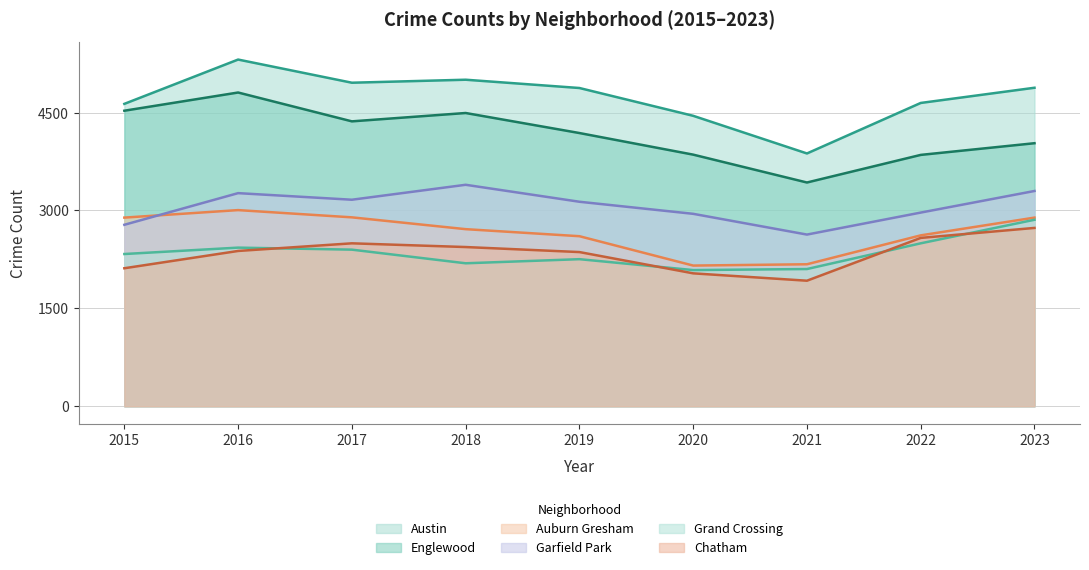

True or false: Austin and Englewood cross at least once.

False